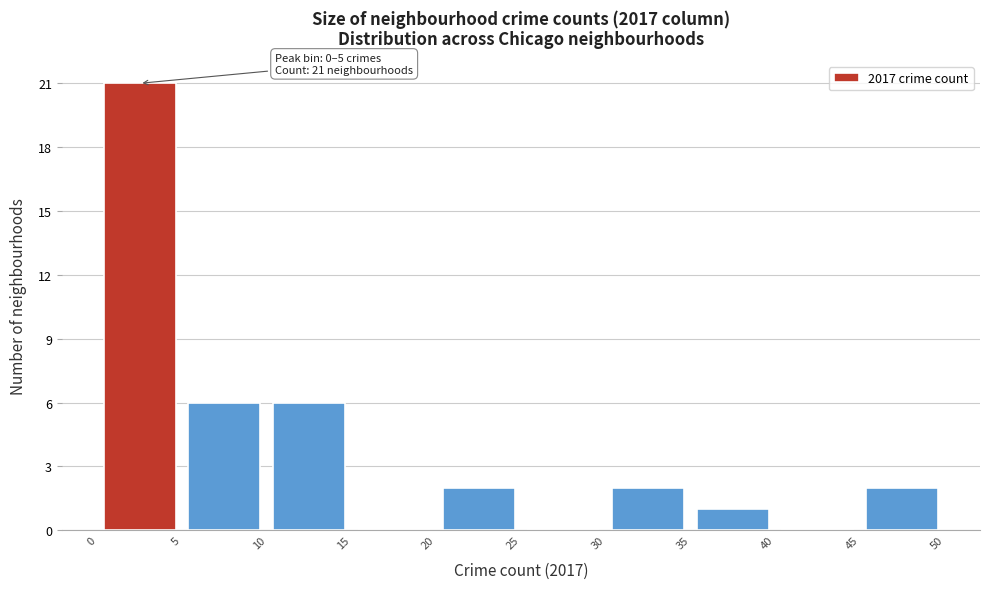

Over which range of the x-axis is the bar tallest?

0 to 5